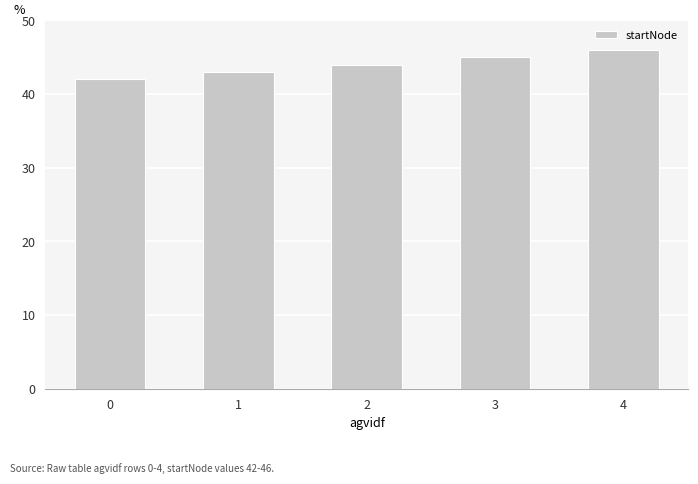

Is it true that the value at 0 is 13?

False